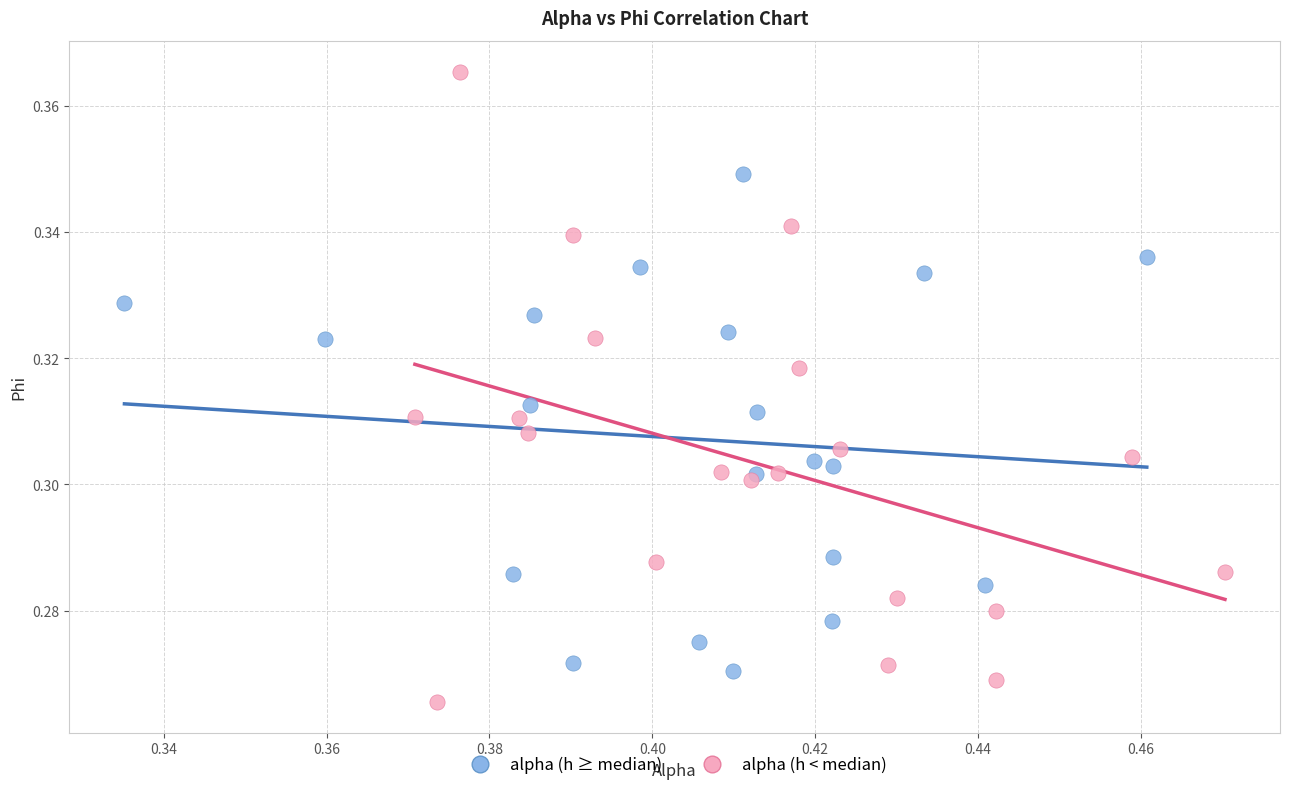

Which series reaches the maximum Y coordinate?

alpha (h < median)